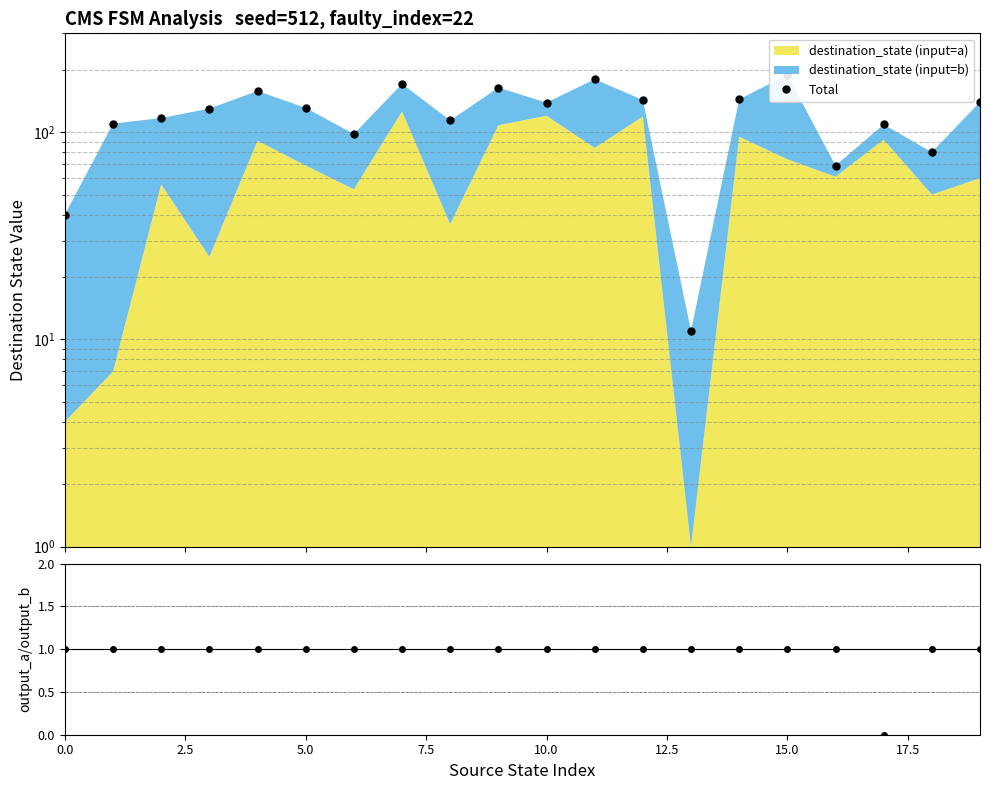

What is the sum of all Total values?

2437.0